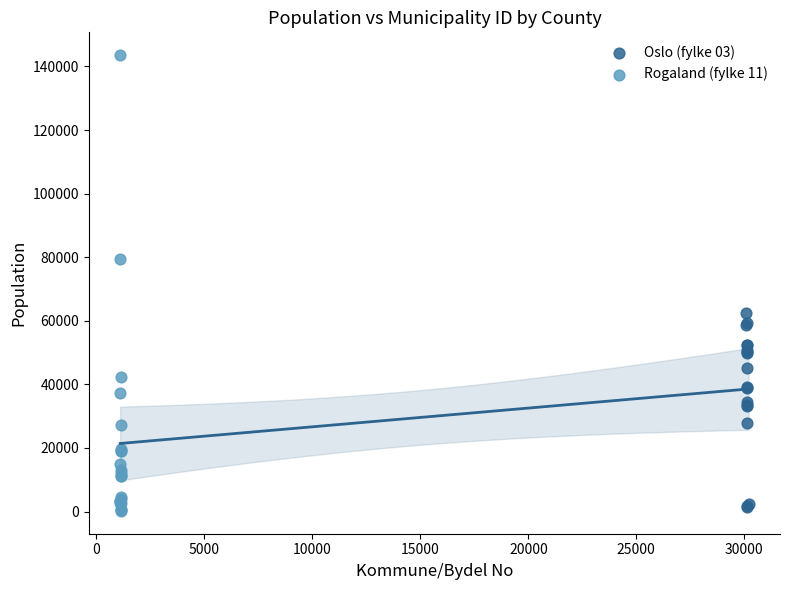

Which series has the largest Y range (max minus min)?

Rogaland (fylke 11)